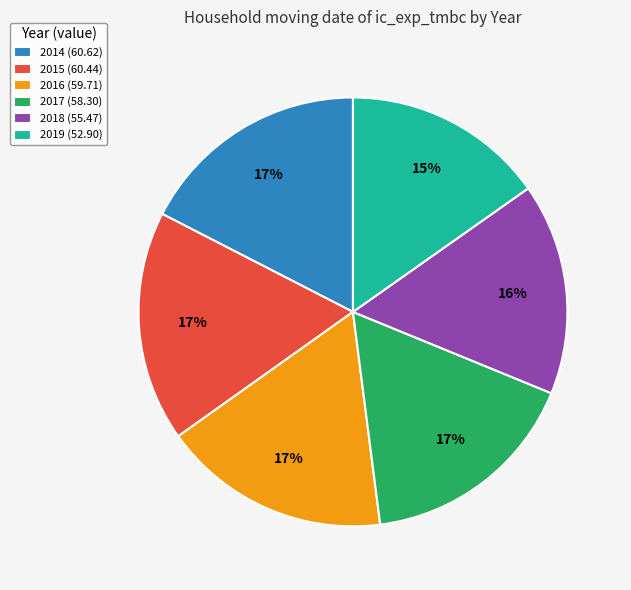

To the nearest percent, what portion does 2019 represent?

15%